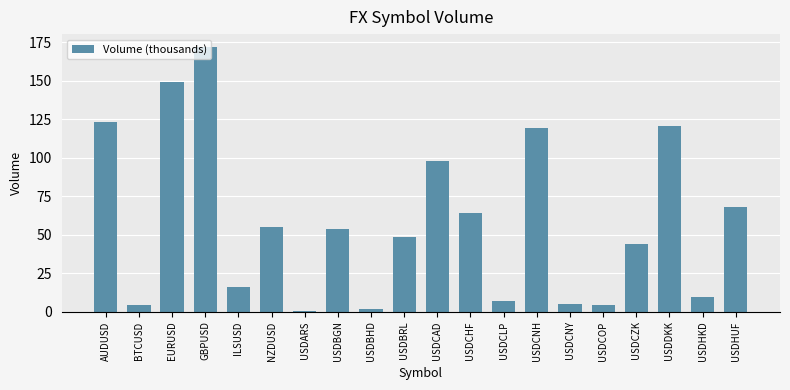

What is the sum of all values?

1164.4